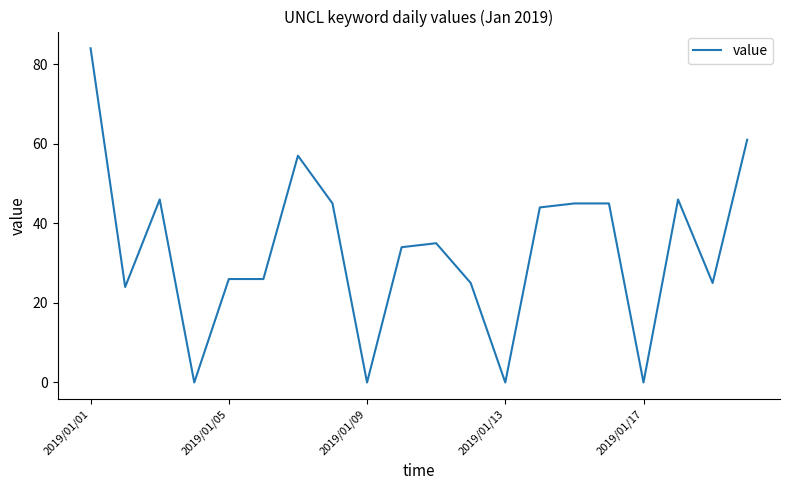

True or false: the data has more than 2 interior local peaks.

True